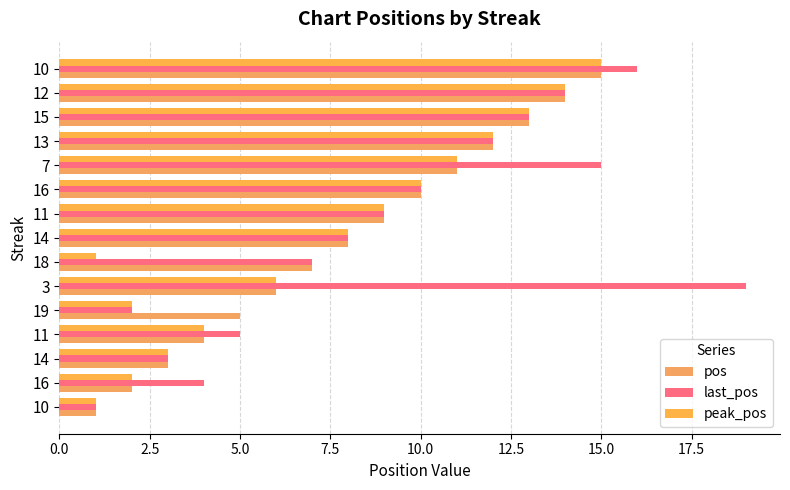

The pos series shows 12 at 13. True or false?

True